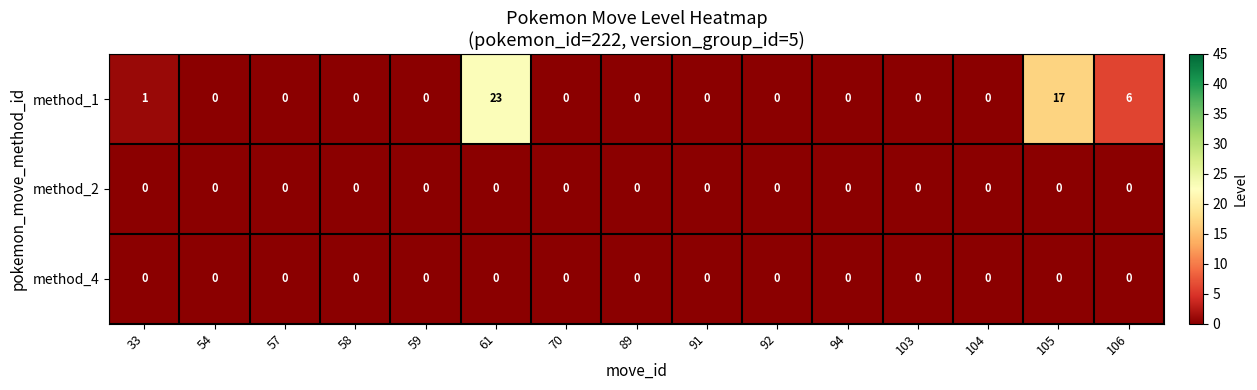

What is the difference between the maximum and minimum values in the method_1 series?

23